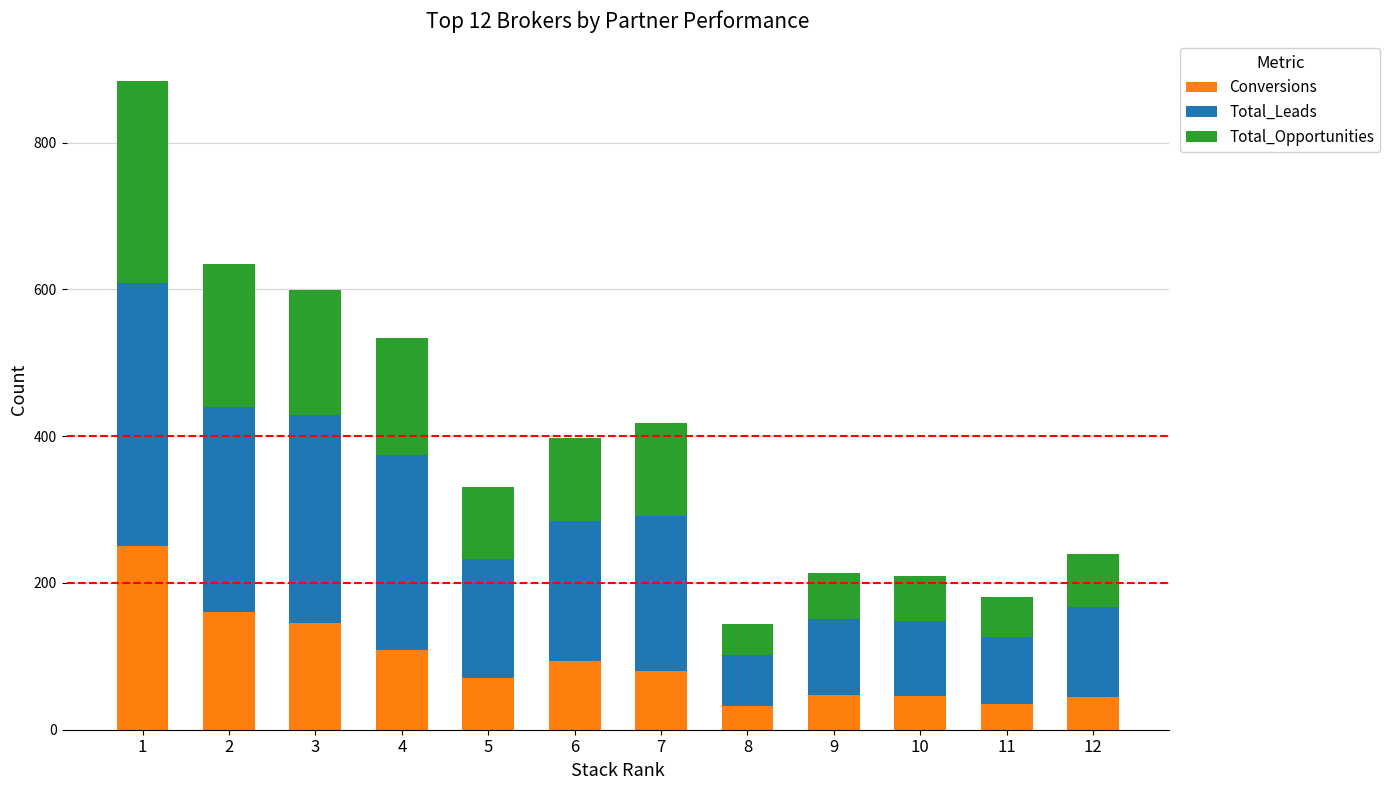

The value of Conversions at 8 is 32. True or false?

True